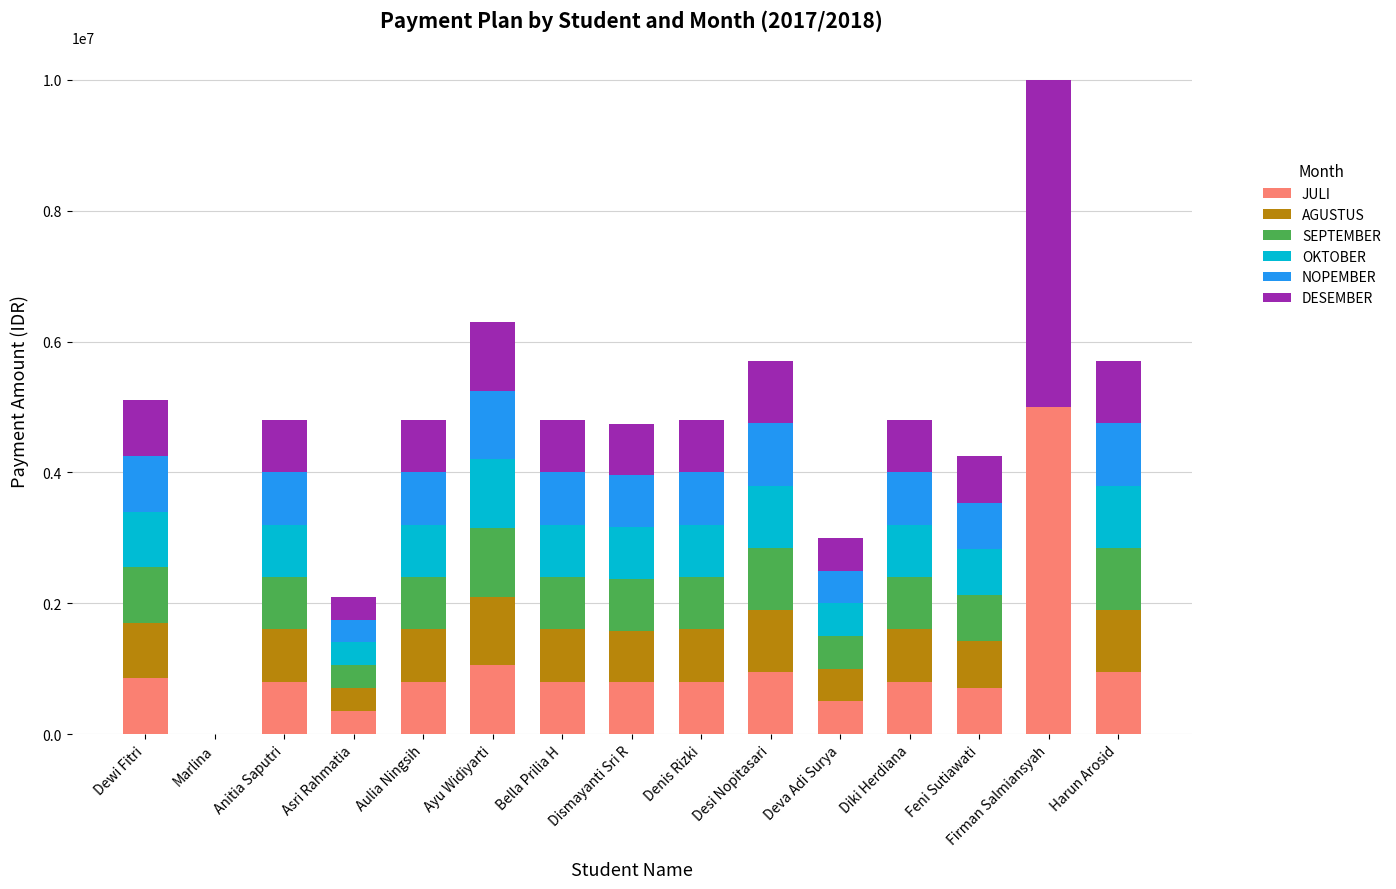

At which category is the sum across all series the highest?

Firman Salmiansyah